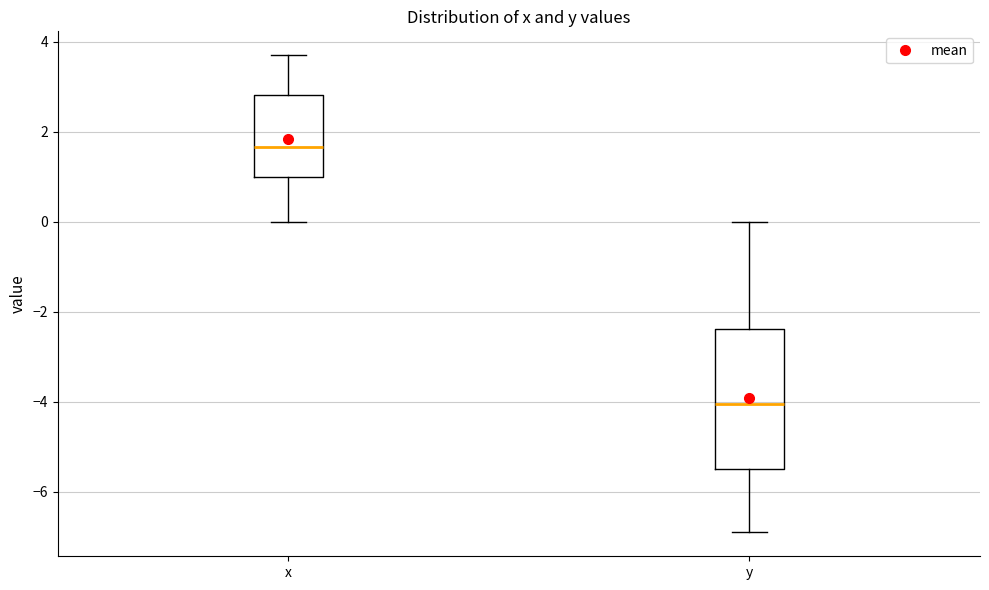

Which box is the tallest, from its lower edge to its upper edge?

y